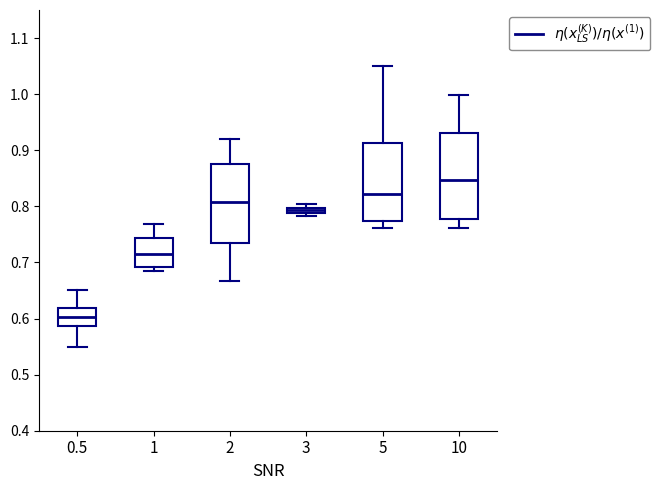

Which box's median line is the highest?

10